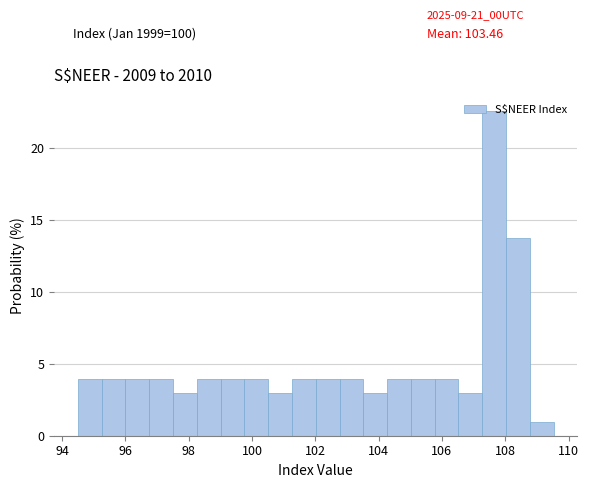

Read against the x-axis, roughly where is the centre of the tallest bar?

107.6